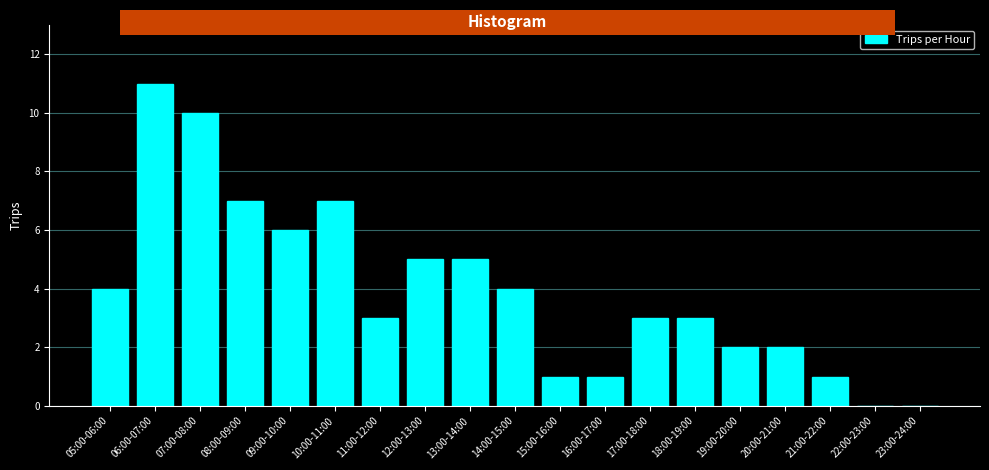

Reading right to left, transcribe all the data shown in this chart.

23:00-24:00=0	22:00-23:00=0	21:00-22:00=1	20:00-21:00=2	19:00-20:00=2	18:00-19:00=3	17:00-18:00=3	16:00-17:00=1	15:00-16:00=1	14:00-15:00=4	13:00-14:00=5	12:00-13:00=5	11:00-12:00=3	10:00-11:00=7	09:00-10:00=6	08:00-09:00=7	07:00-08:00=10	06:00-07:00=11	05:00-06:00=4